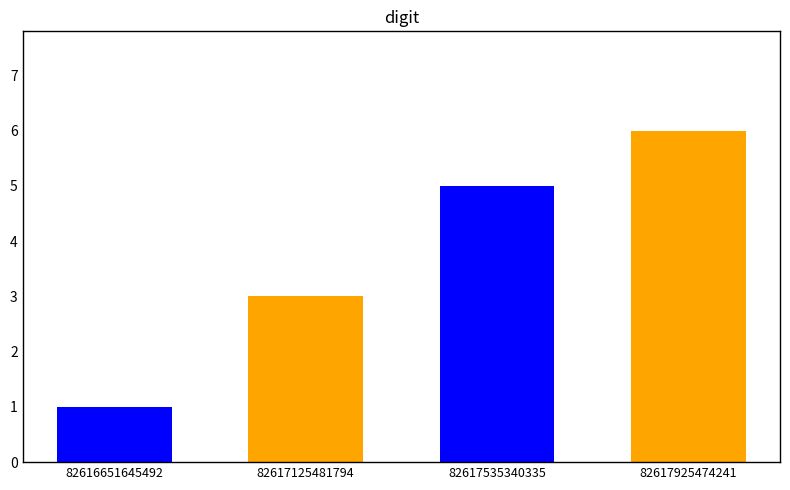

Rank the categories by value from highest to lowest.

82617925474241, 82617535340335, 82617125481794, 82616651645492